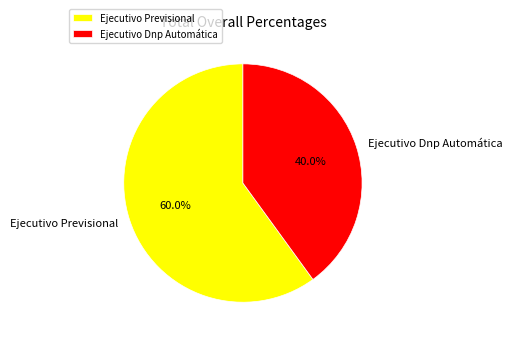

Count the number of slices in the pie.

2